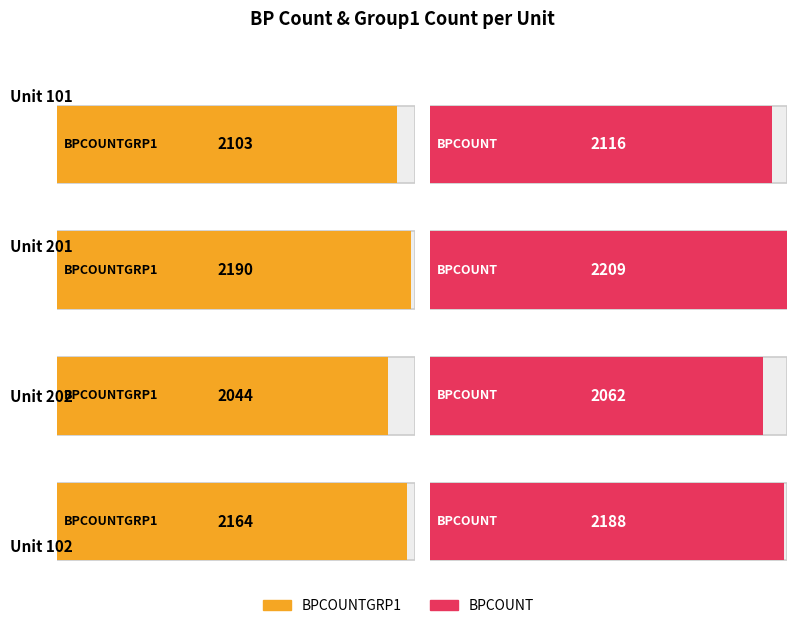

Which category has the highest value in the BPCOUNTGRP1 series?

201